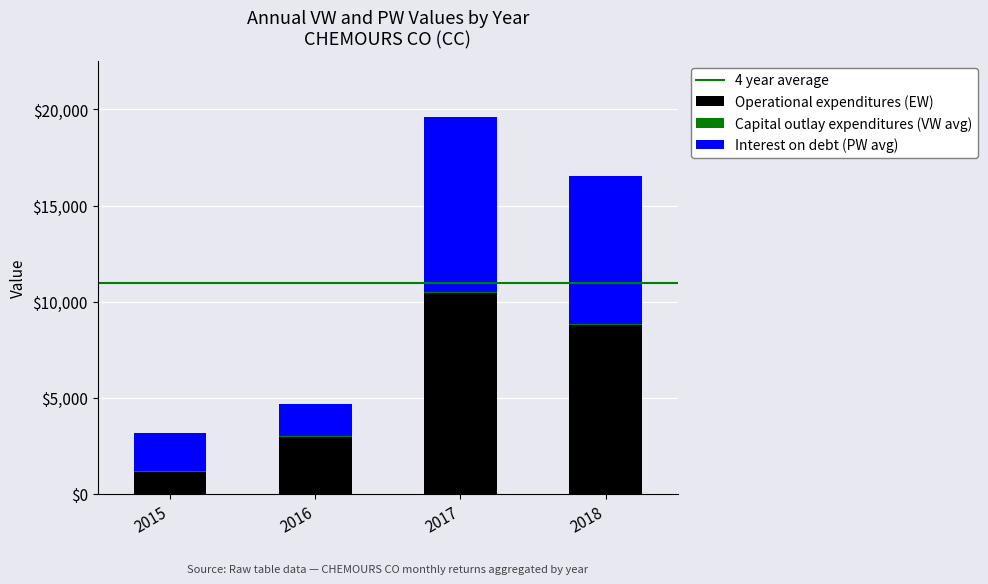

True or false: Operational expenditures (EW) has a value of 15155.4 at 2018.

False